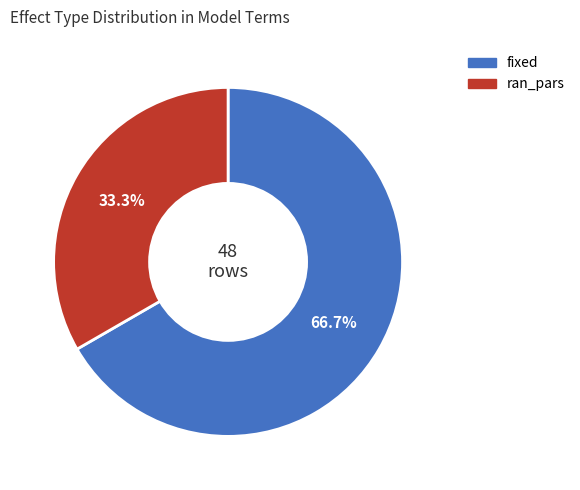

To the nearest percent, what is the difference between the largest and smallest slice percentages?

33%